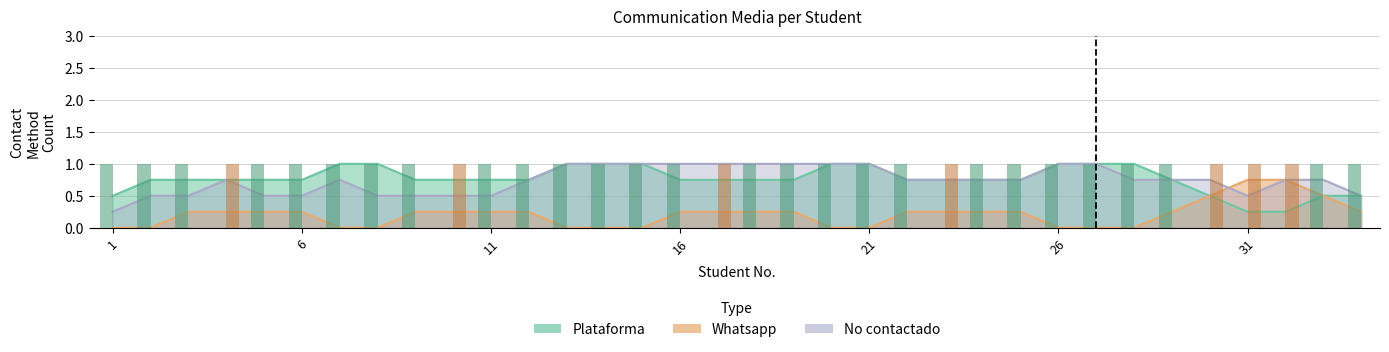

How many data points does each series have?

34